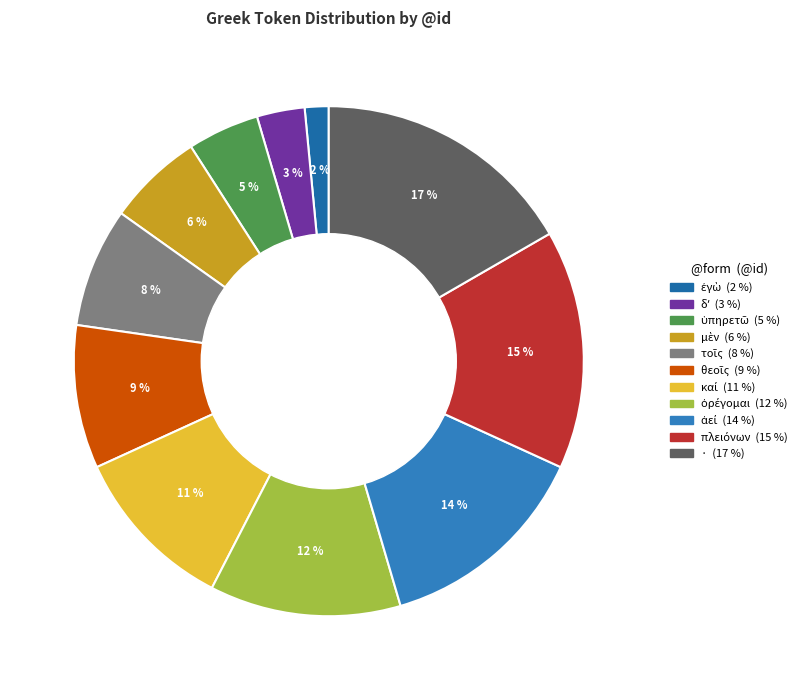

Does θεοῖς account for over 50% of the chart?

No